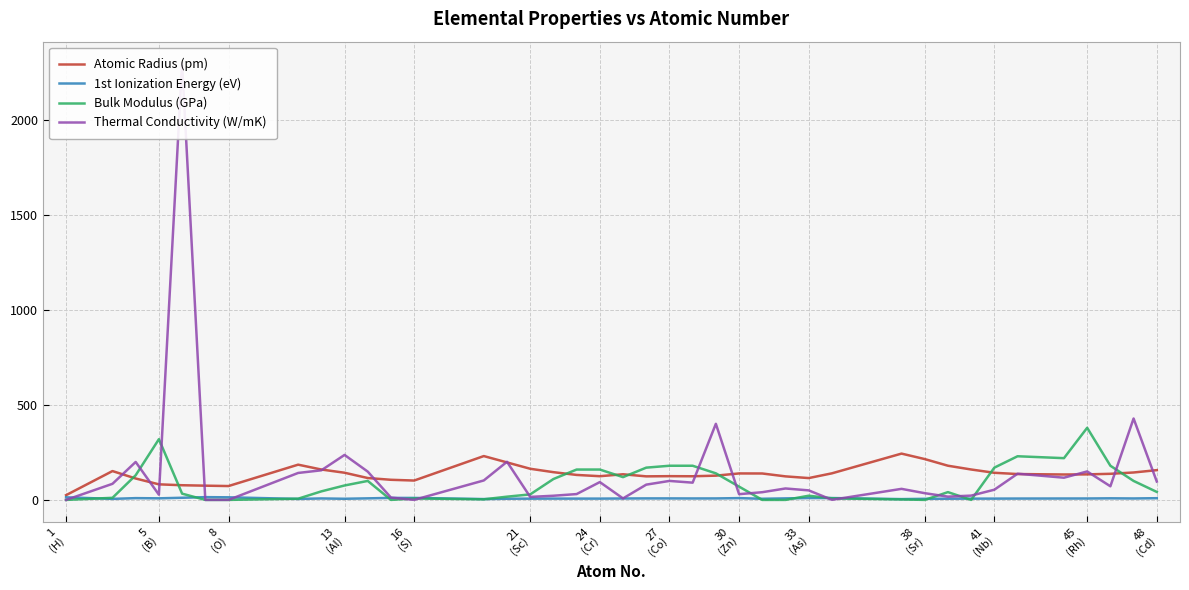

List the series in order of their peak value, lowest first.

1st Ionization Energy (eV), Atomic Radius (pm), Bulk Modulus (GPa), Thermal Conductivity (W/mK)